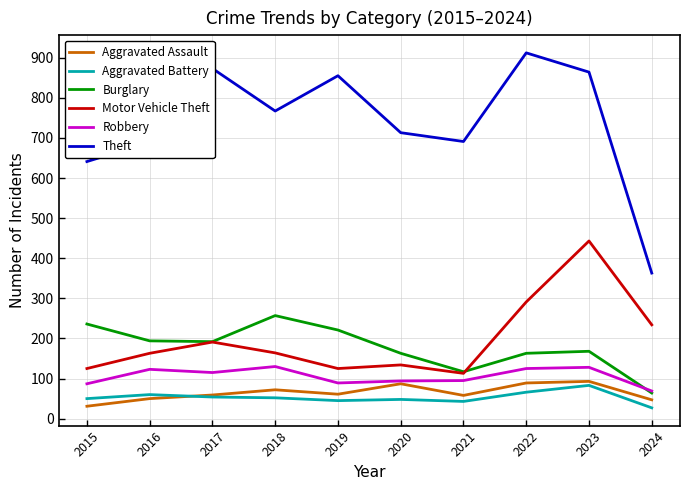

Count the number of categories in the chart.

10